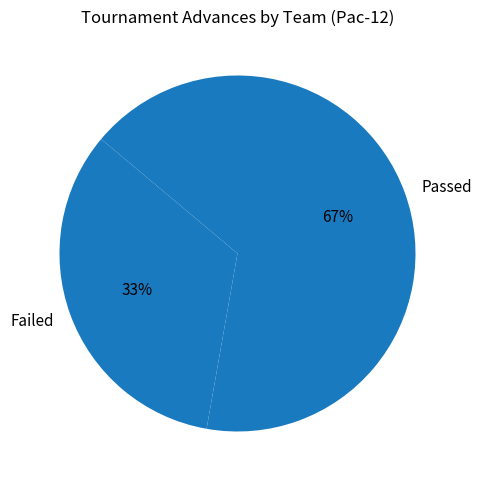

Which category has the smallest portion of the pie?

Failed